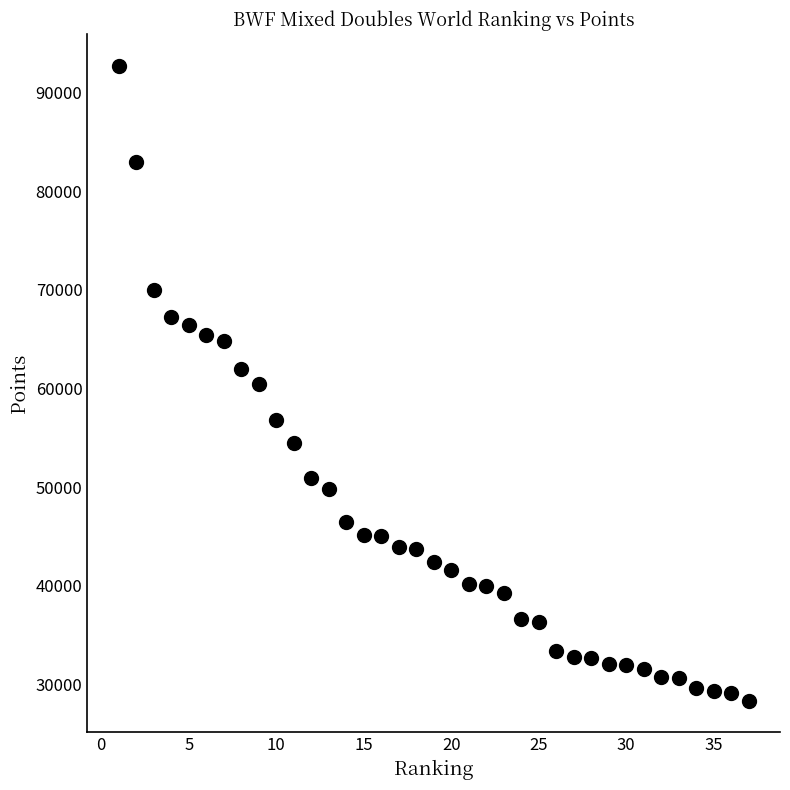

What is the range of X values (max minus min)?

36.0